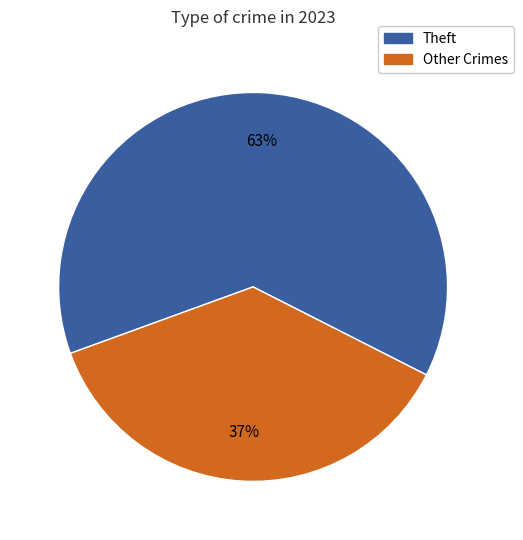

To the nearest percent, what is the difference between the largest and smallest slice percentages?

26%